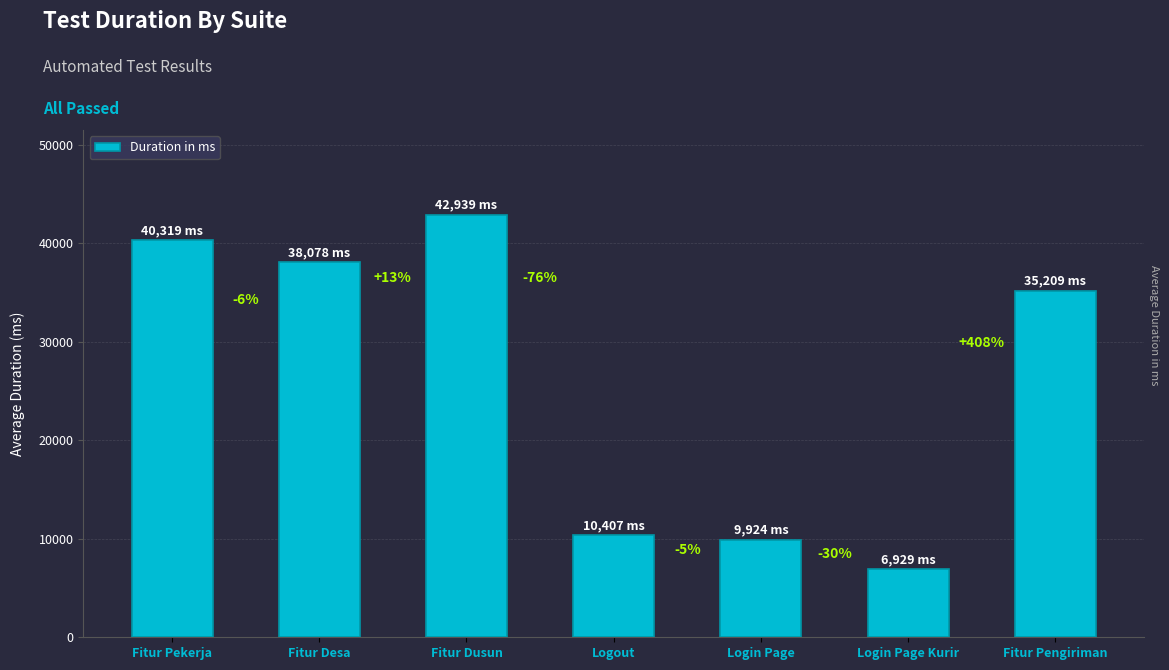

What is the sum of the values at Fitur Pekerja and Login Page Kurir?

47248